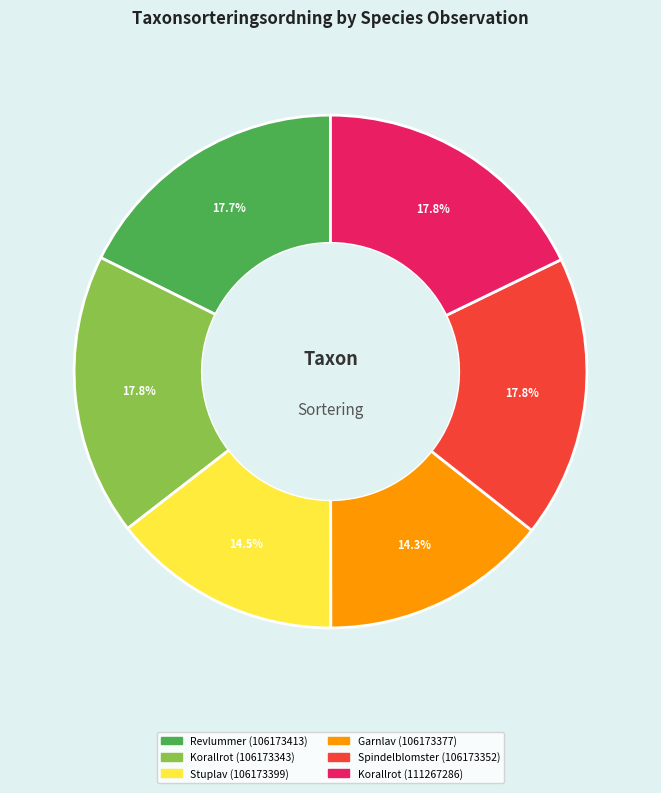

Is Spindelblomster (106173352) the majority of the pie?

No